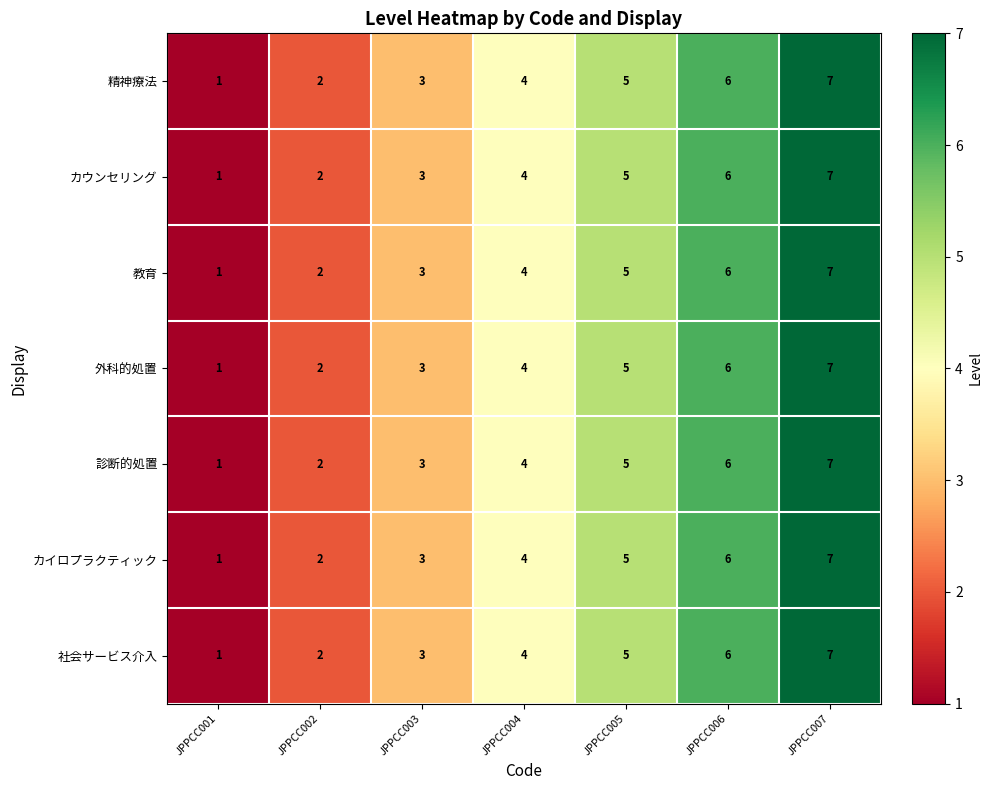

What is the approximate value of 精神療法 at JPPCC004?

4